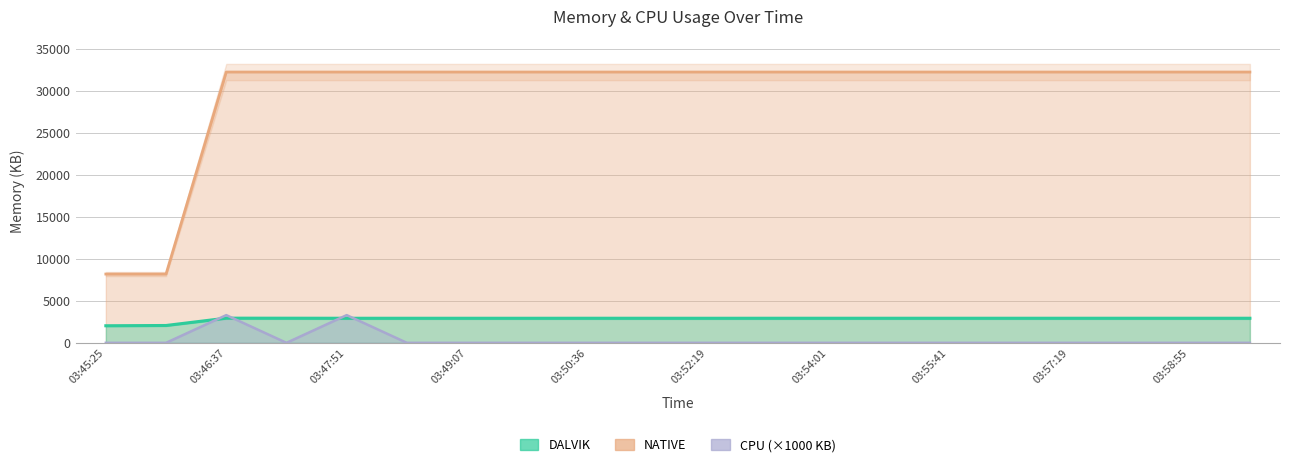

The CPU series shows 3300 at 03:47:51. True or false?

True